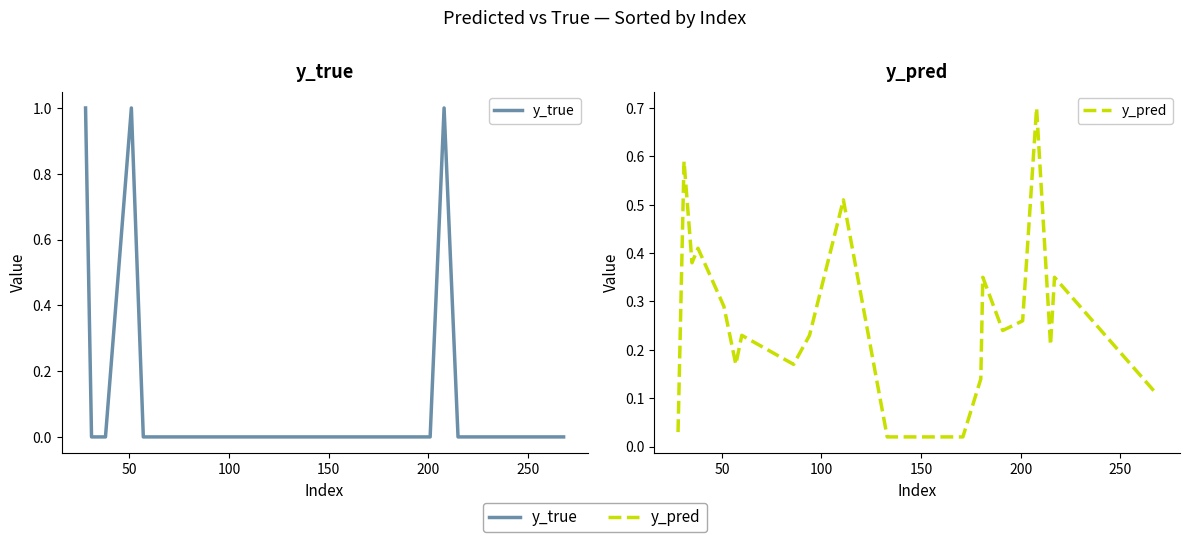

Is it true that y_true equals 0.4 at 250?

False